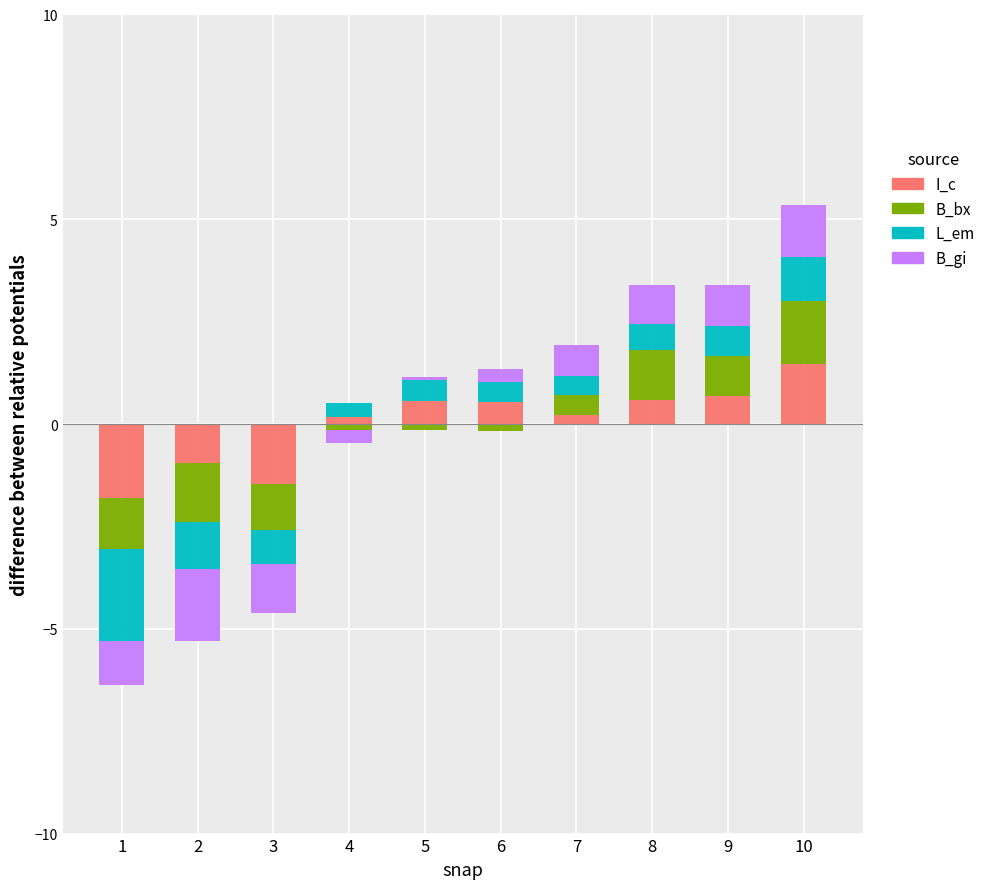

What is the highest value of the L_em series?

1.1